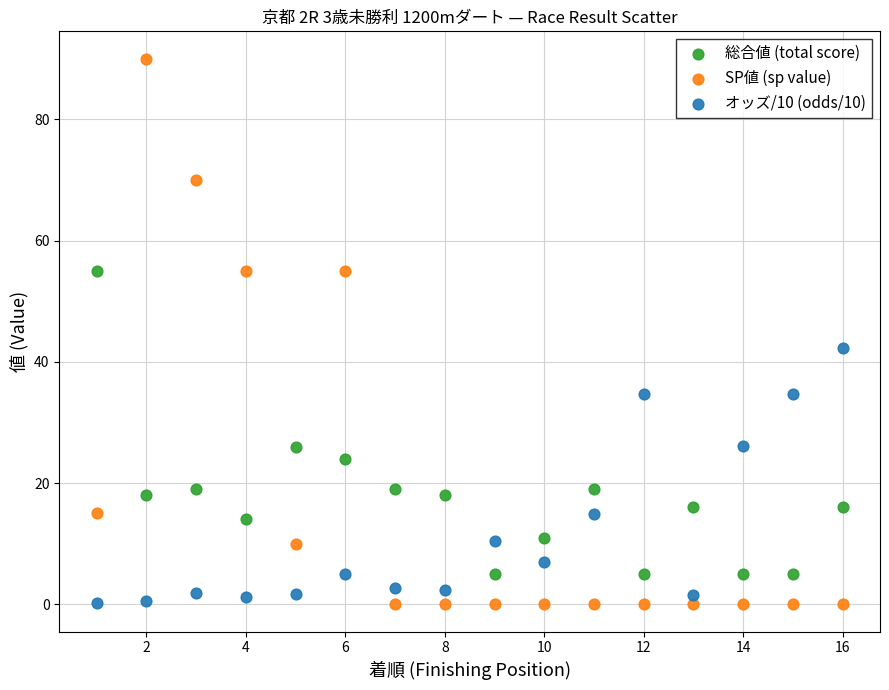

What are all the series names shown in the legend?

総合値 (total score), SP値 (sp value), オッズ/10 (odds/10)